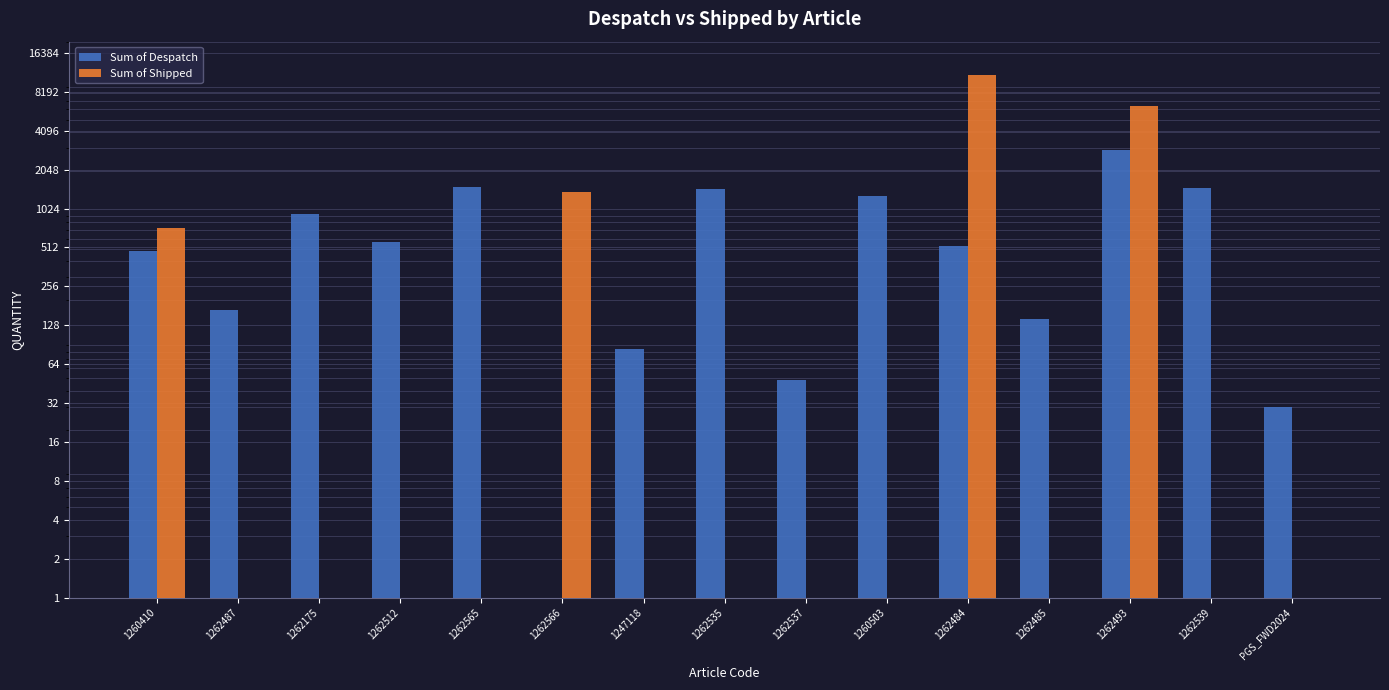

Which has a higher value, 1262565 or 1247118?

1262565